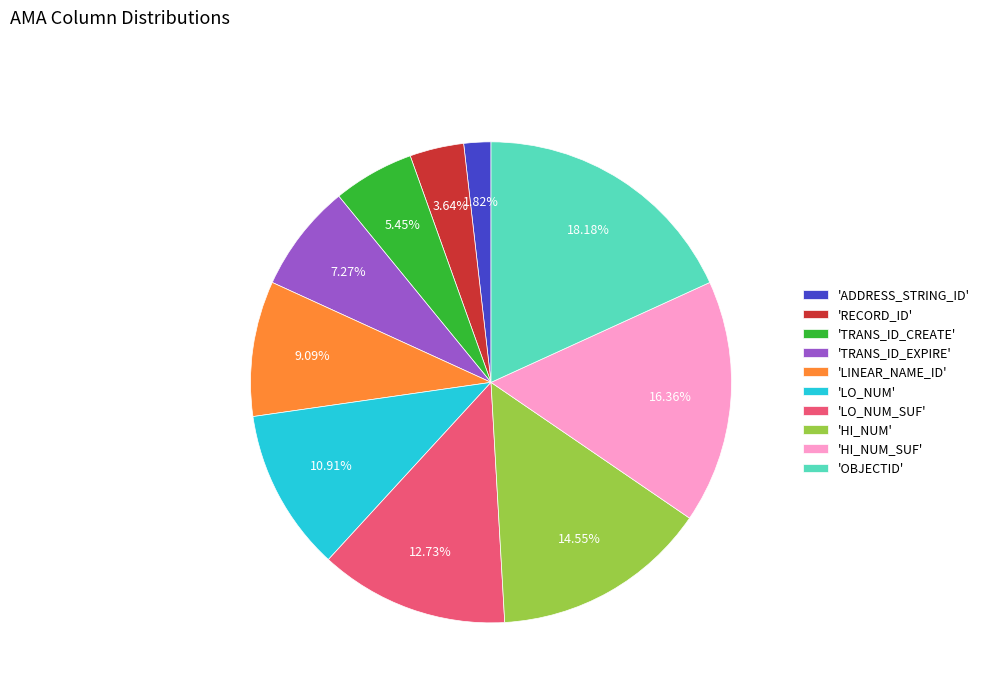

What is the ratio of the value at 'RECORD_ID' to the value at 'LO_NUM'?

0.3